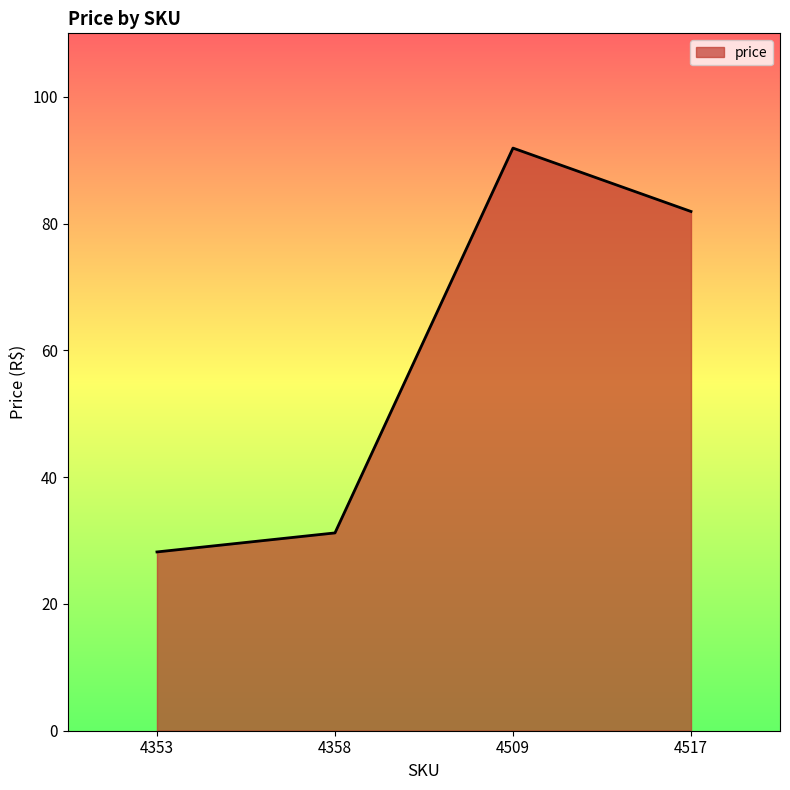

What is the sum of the values at 4353 and 4517?

110.1